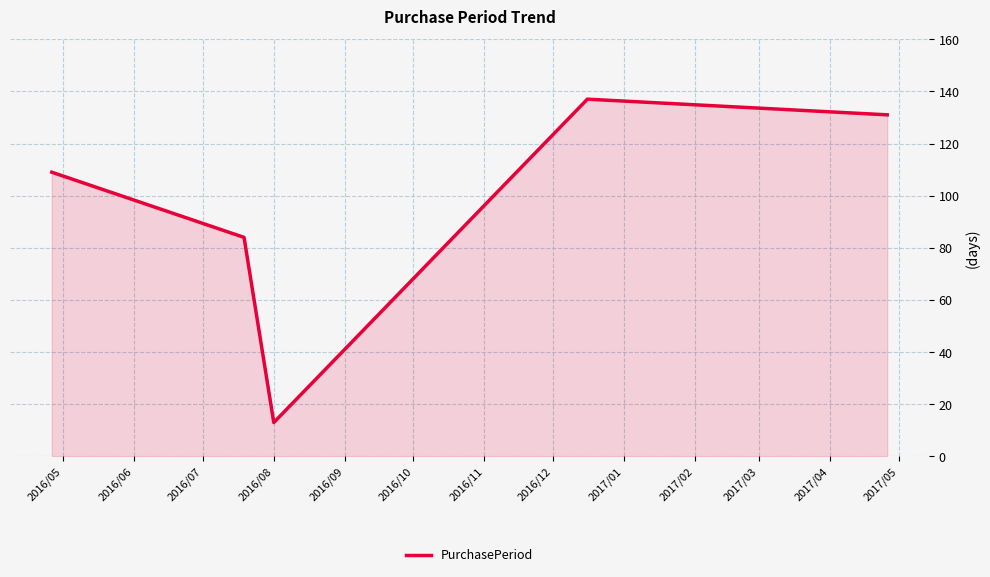

What is the greatest value displayed?

137